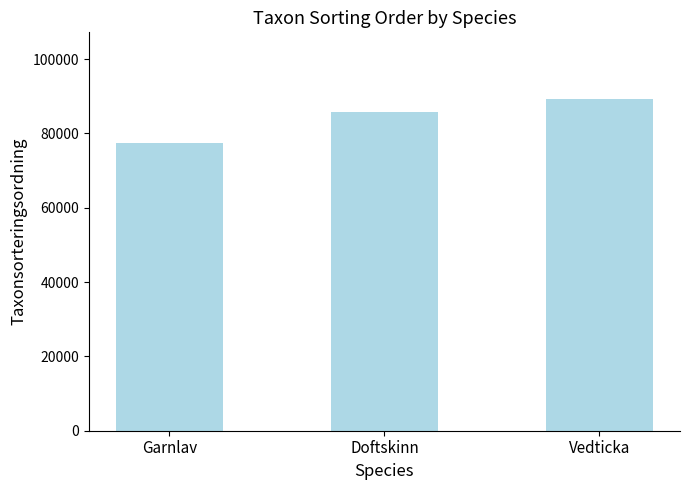

Reading left to right, extract all data points from this chart.

77506	85703	89356